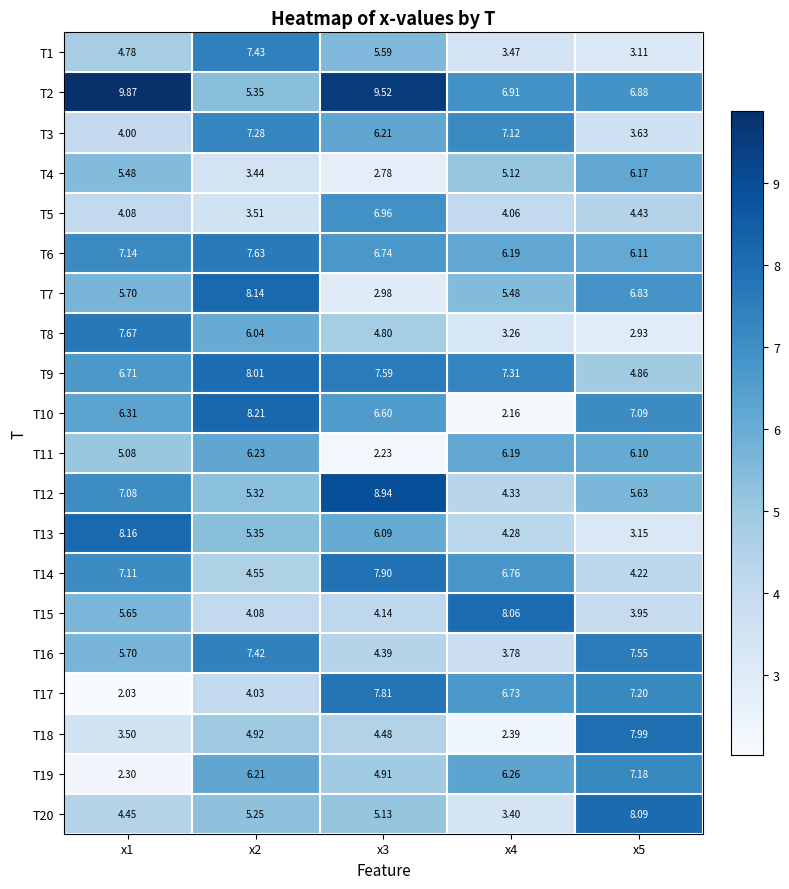

Is the value of T14 at x3 greater than the value of T13 at x2?

Yes